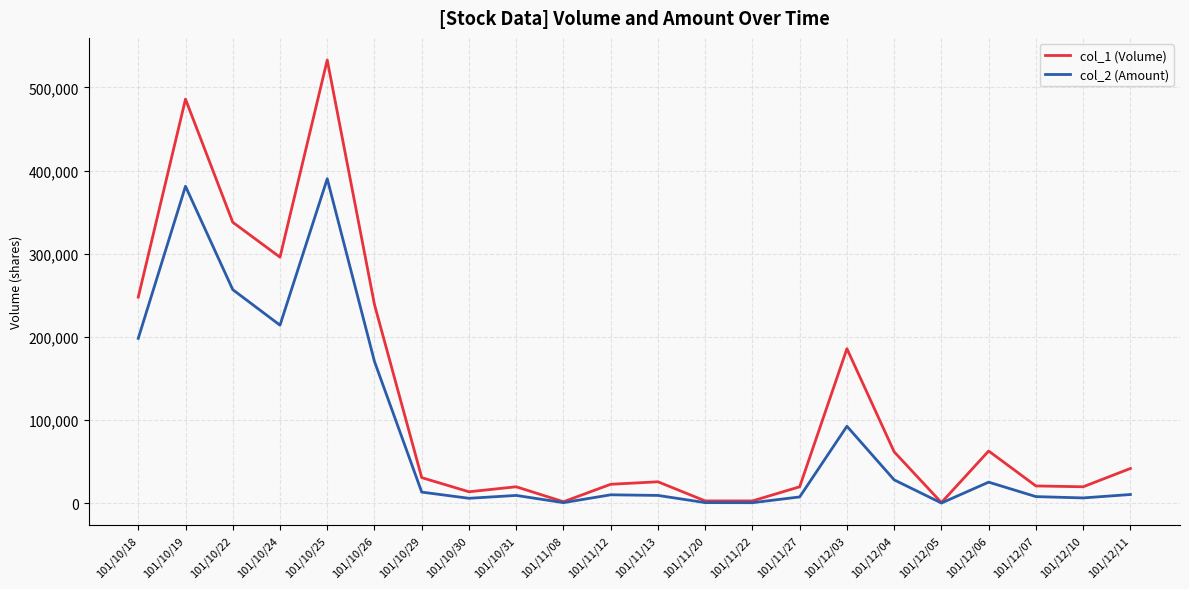

The value of col_1 (Volume) at 101/12/04 is 62000. True or false?

True